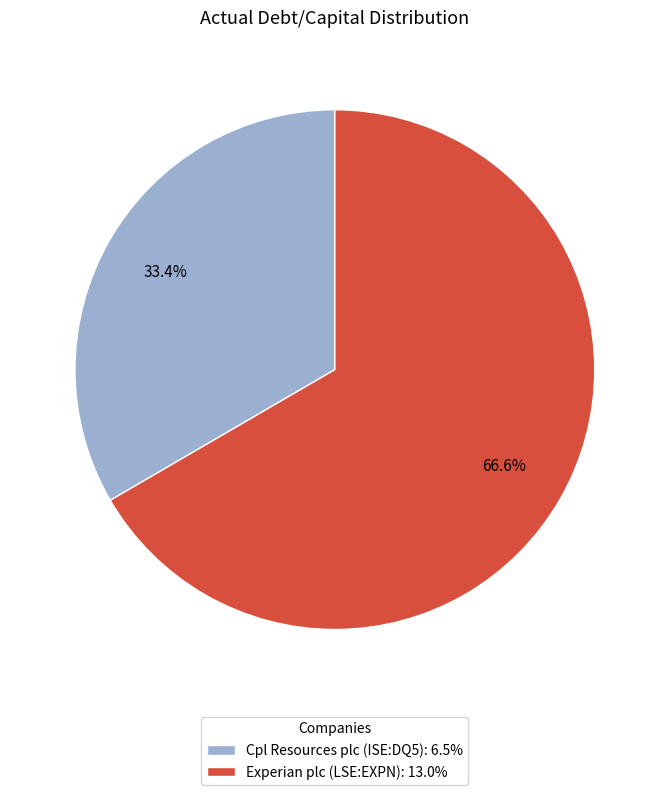

Between Experian plc (LSE:EXPN) and Cpl Resources plc (ISE:DQ5), which is larger?

Experian plc (LSE:EXPN)